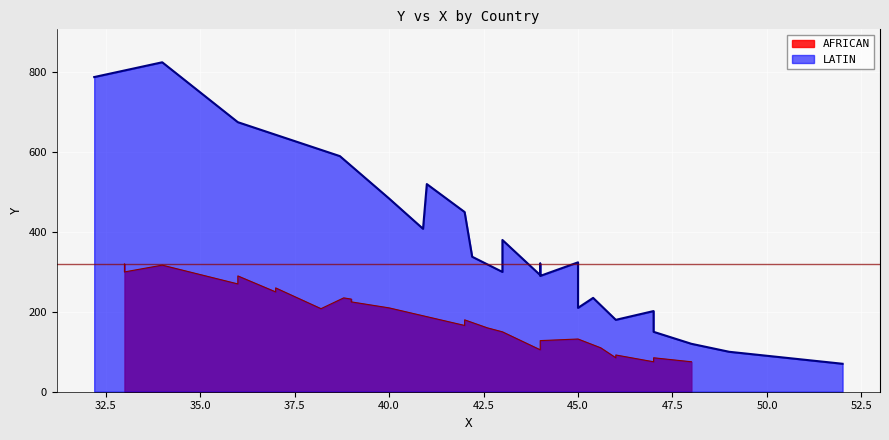

Which series changed the most between 19 and 23?

AFRICAN